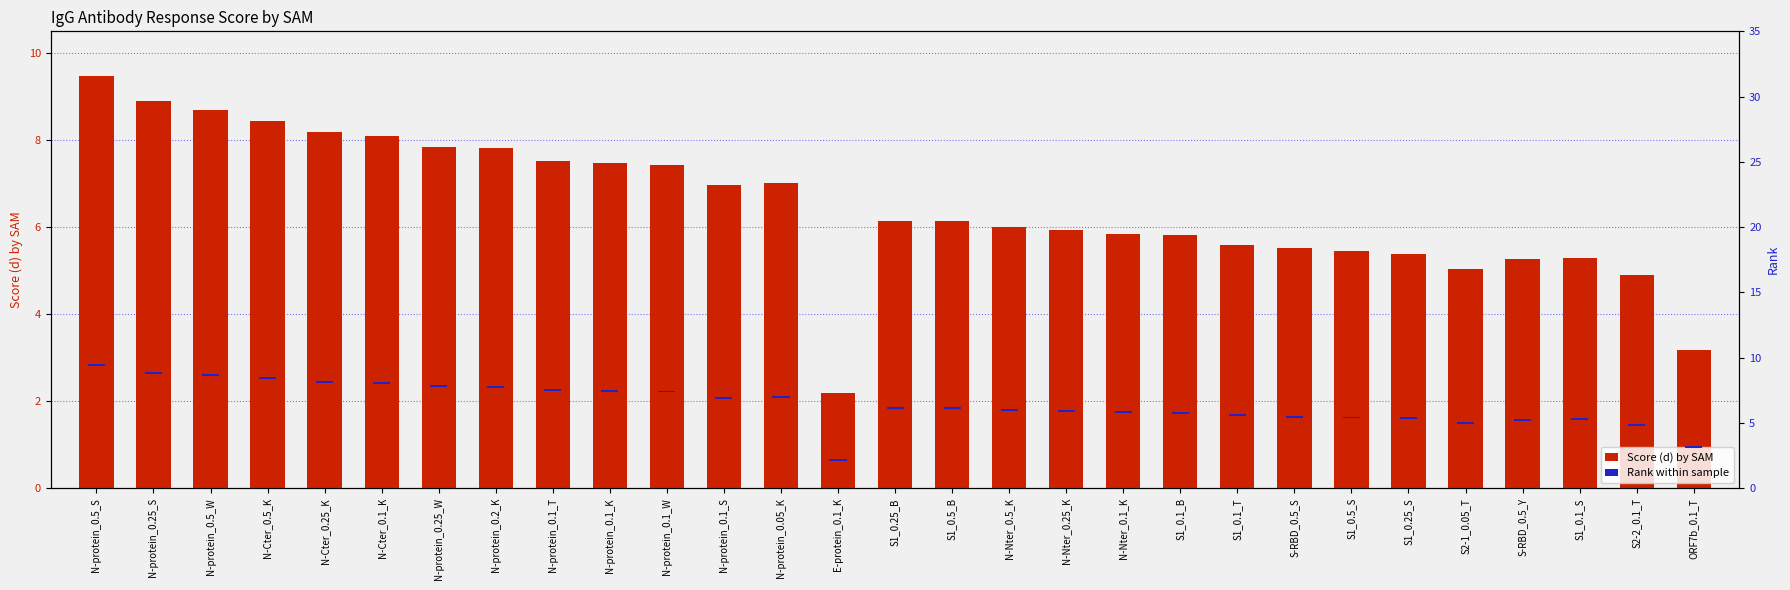

Is it true that Score (d) by SAM equals 1.8 at S2-1_0.05_T?

False